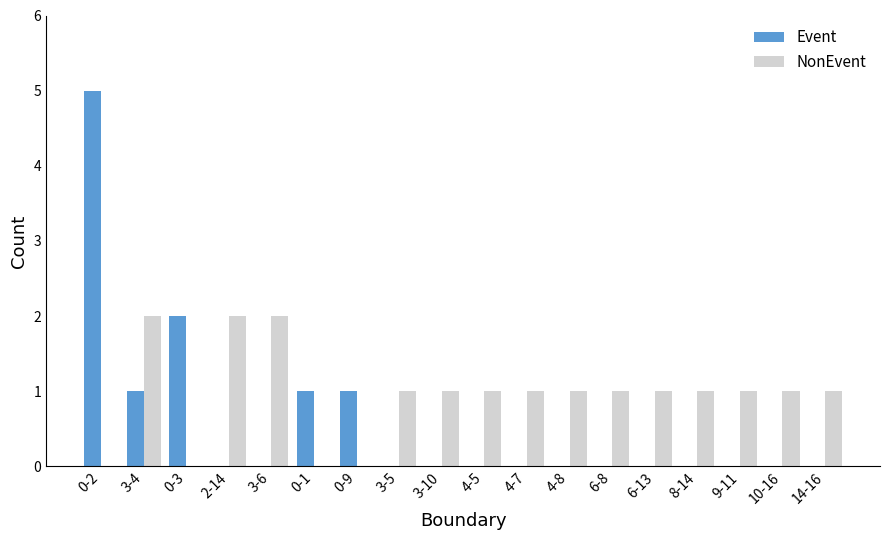

Count the number of categories in the chart.

18